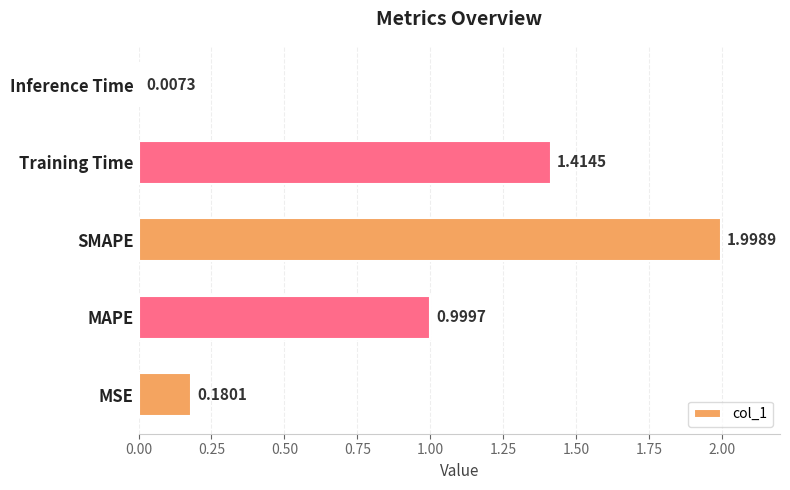

At which label is the value closest to 1?

MAPE